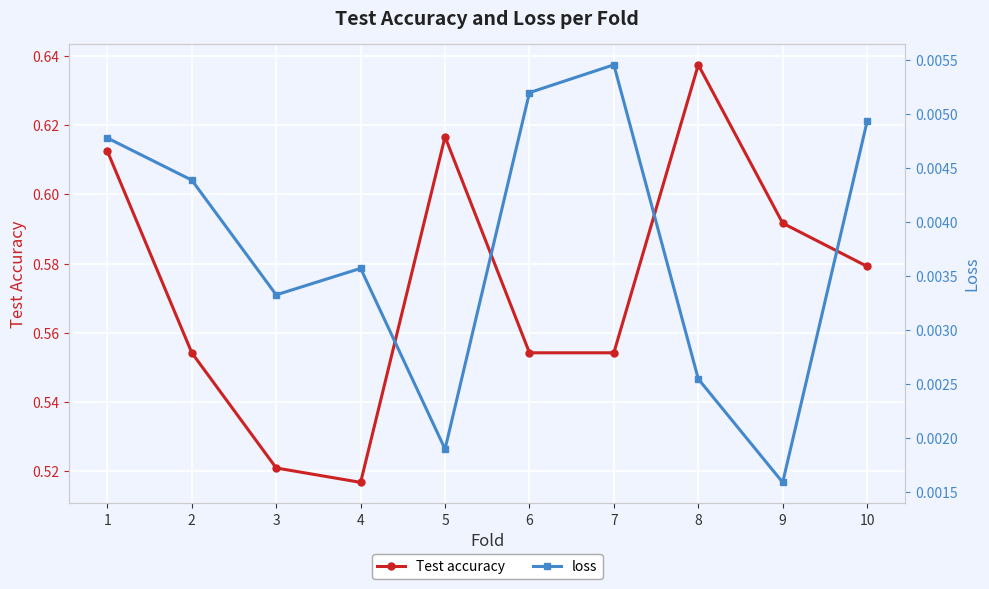

What is the total value across all series at 6?

0.6